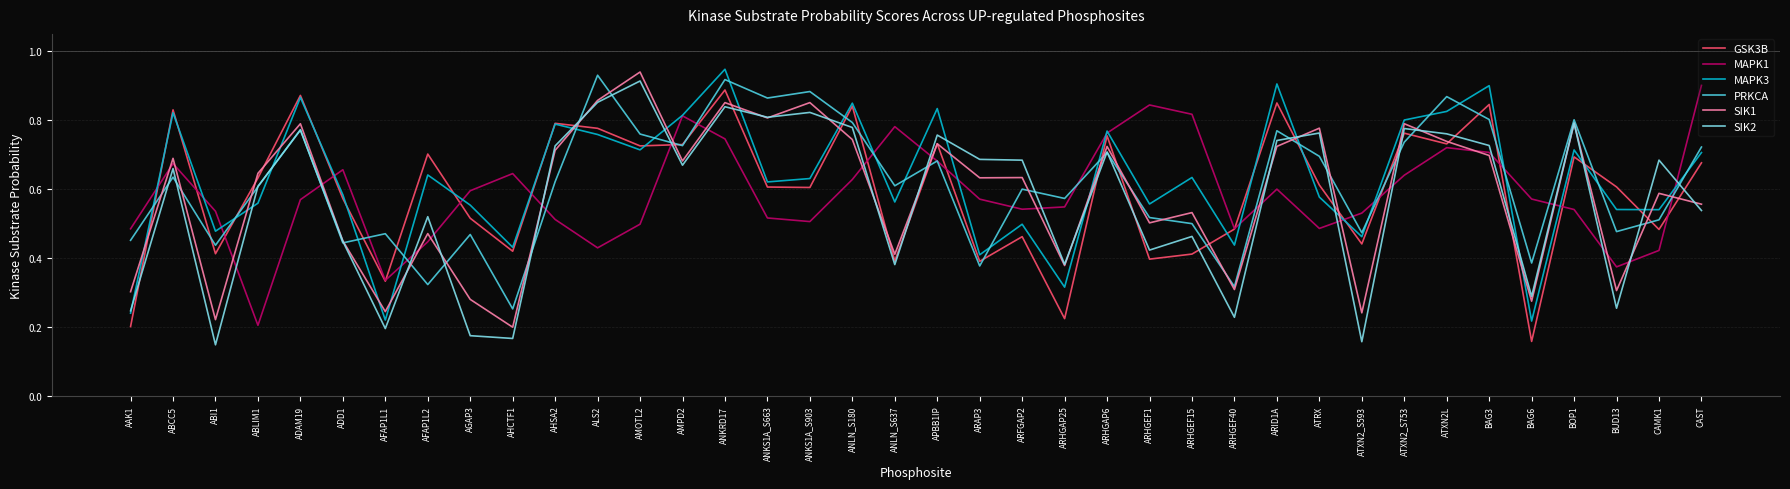

Which category has the highest value in the MAPK3 series?

ANKRD17